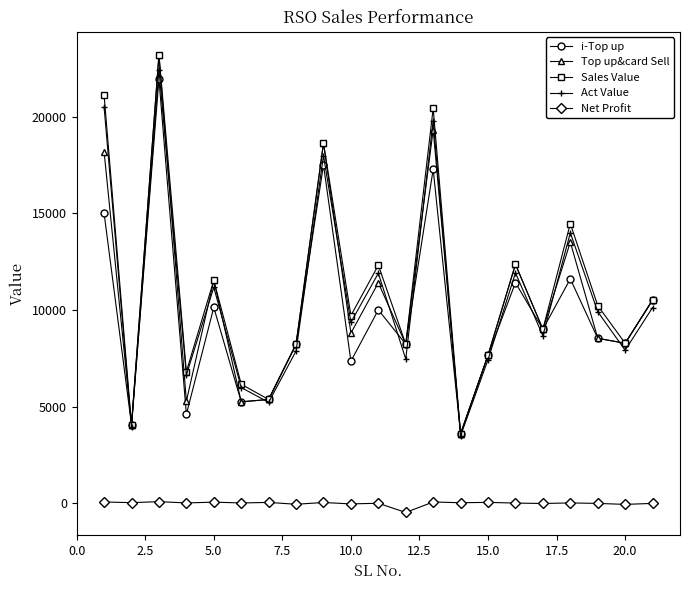

In Act Value, how many points are lower than both neighbors (excluding endpoints)?

8